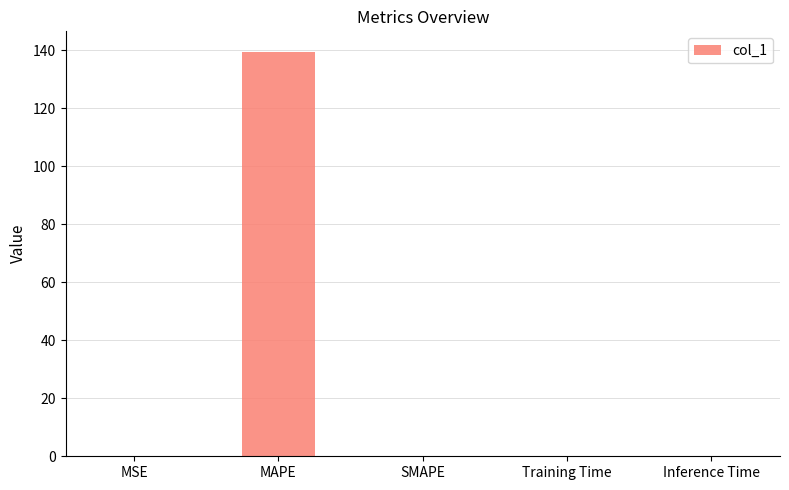

The chart shows a value of 0.0 at SMAPE. True or false?

True